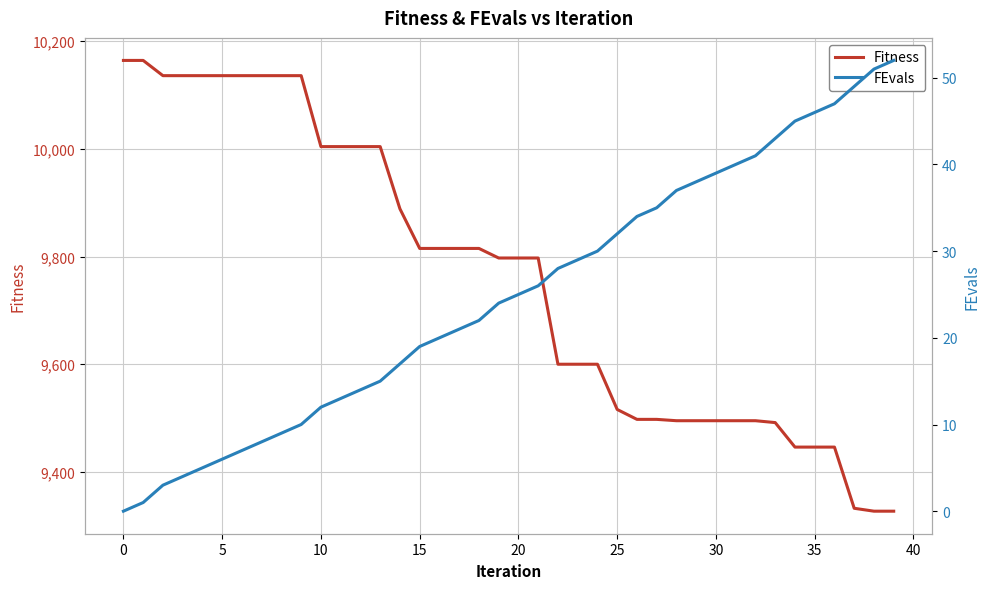

What is the average value of the FEvals series?

24.9